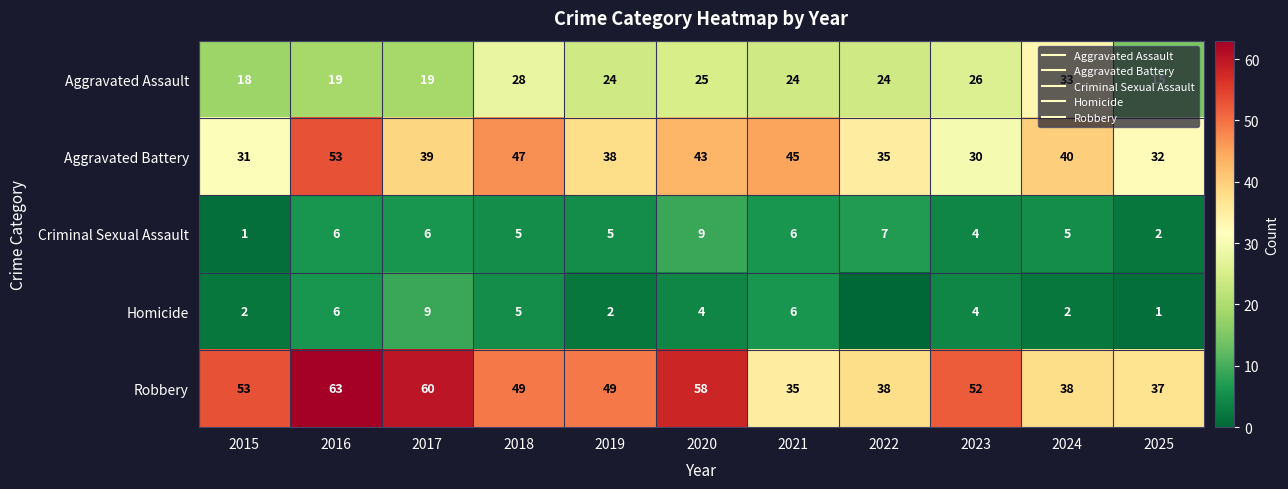

Where is Robbery nearest to the value 49?

2018